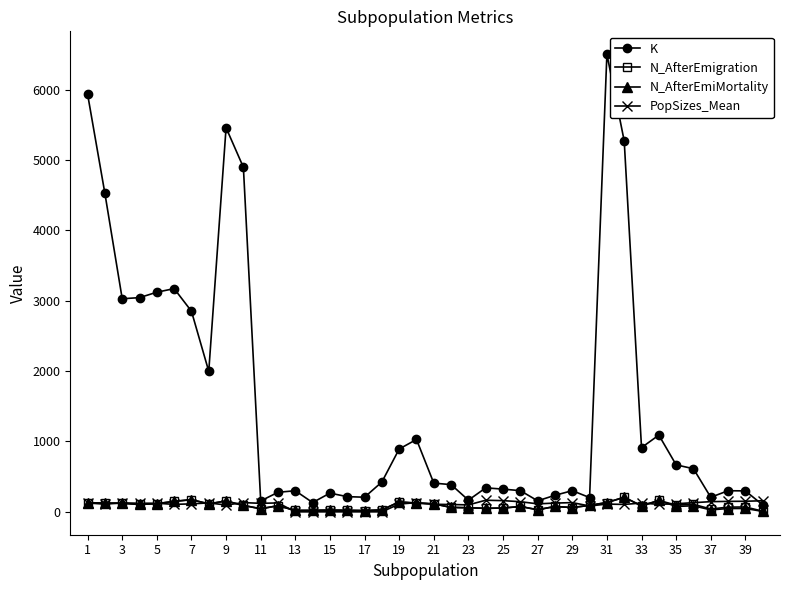

Which series has the widest spread of values?

K